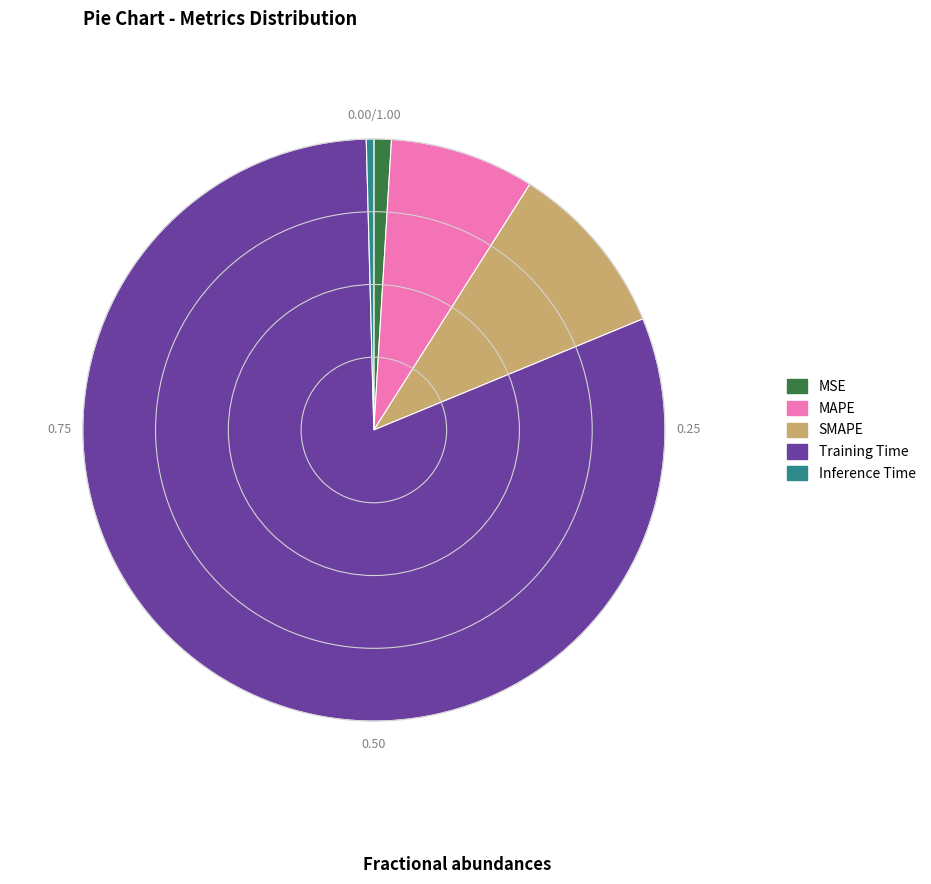

True or false: MSE accounts for 10% of the total.

False